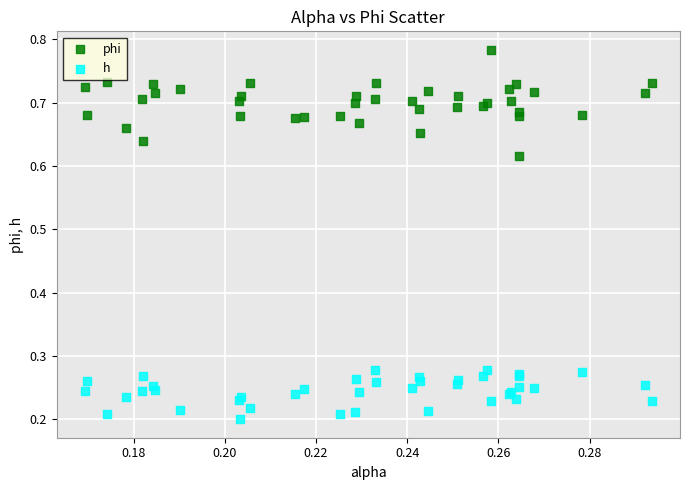

Which series reaches the minimum Y coordinate?

h